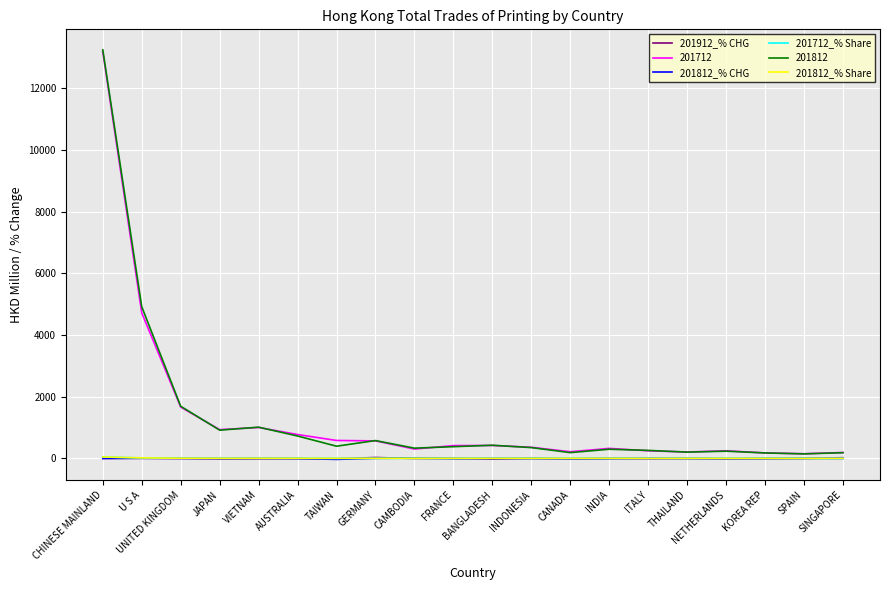

How many intersections are there between 201712_% Share and 201812_% Share?

11